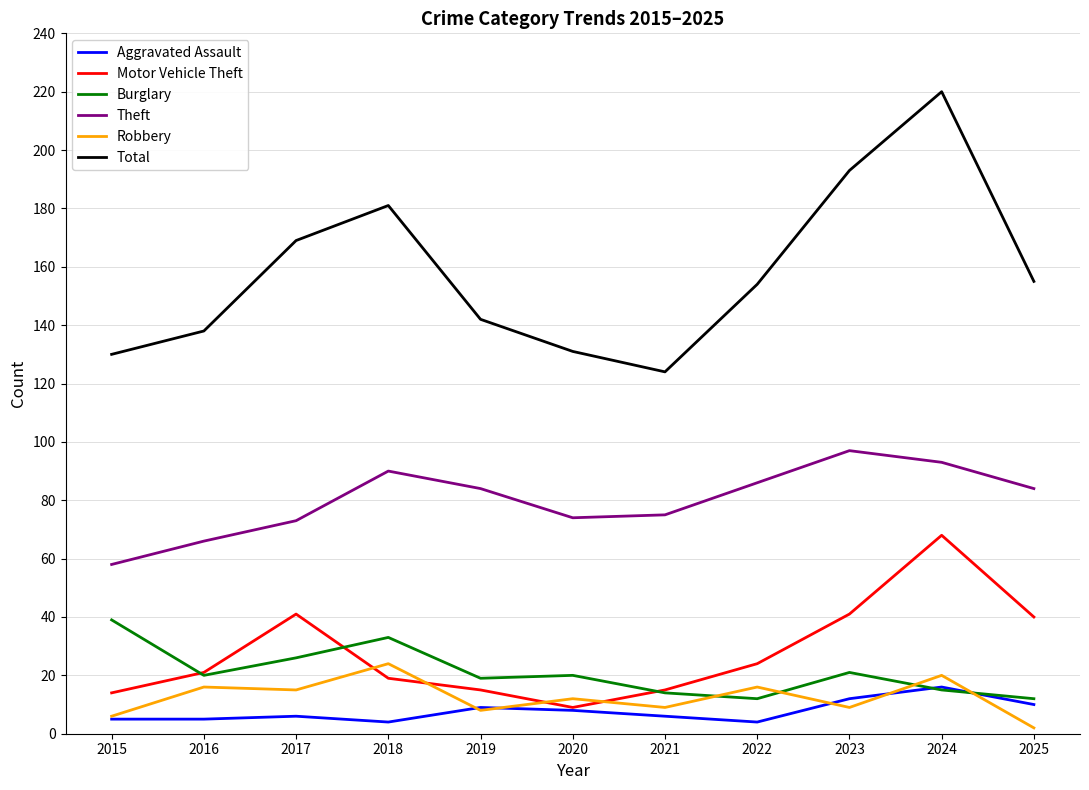

Is it true that Total equals 67 at 2019?

False